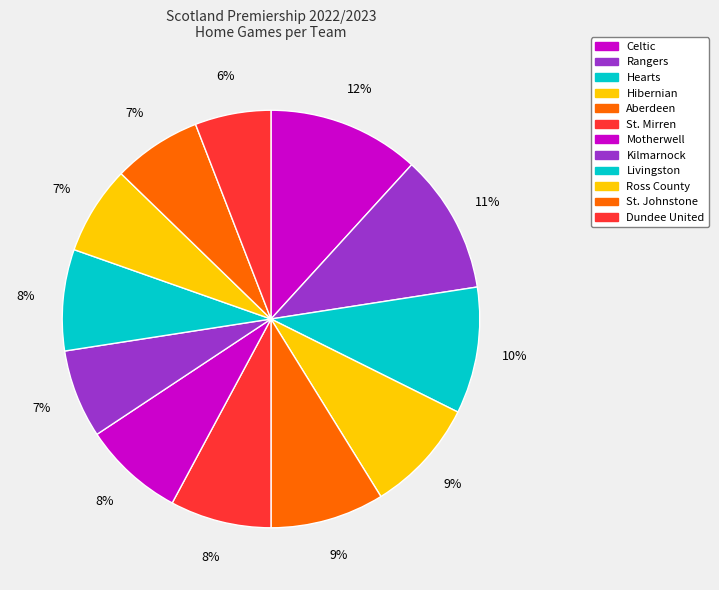

To the nearest percent, what portion does Ross County represent?

7%